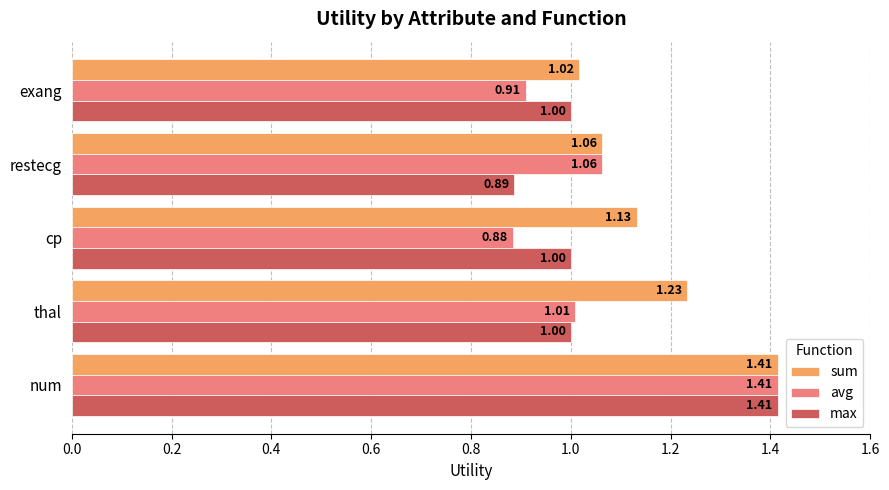

Which series has the largest range (max minus min)?

avg